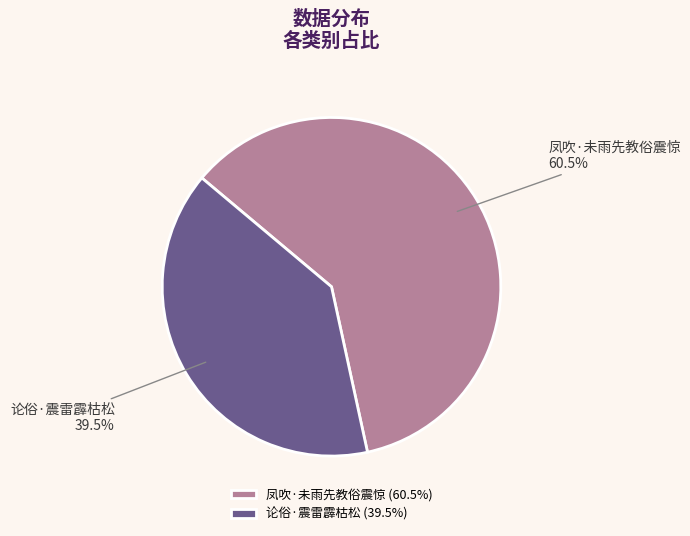

Which category has the biggest portion of the pie?

凤吹·未雨先教俗震惊